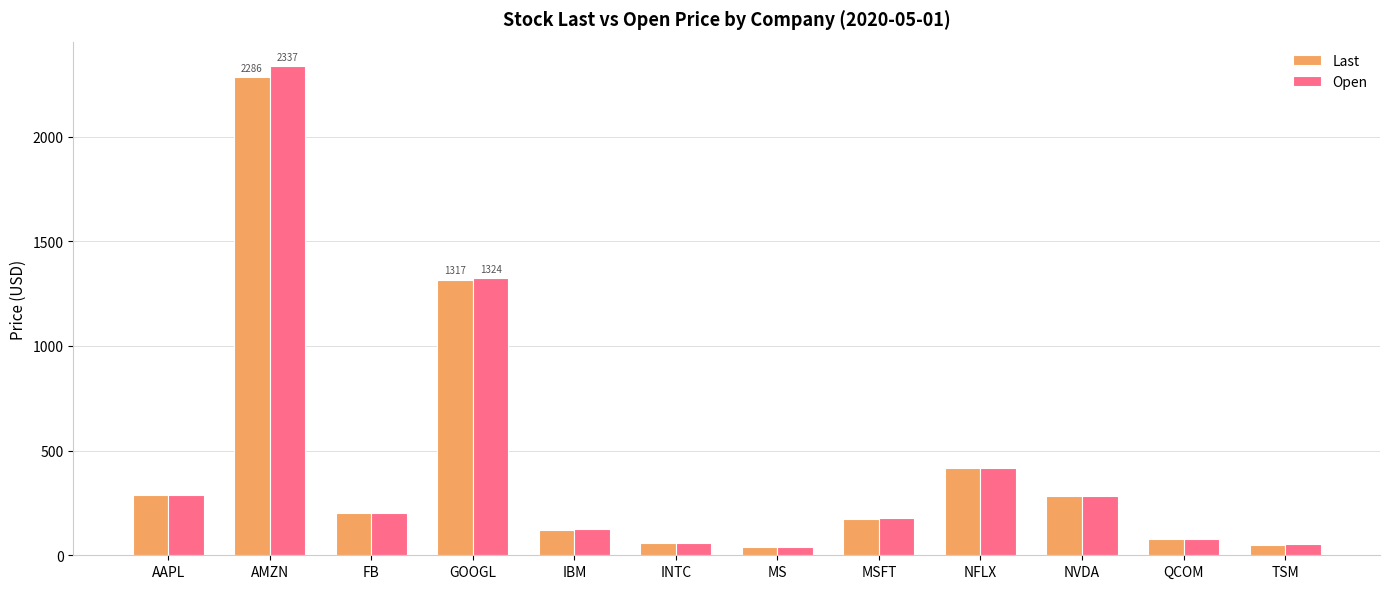

What is the total value across all series at NFLX?

830.4